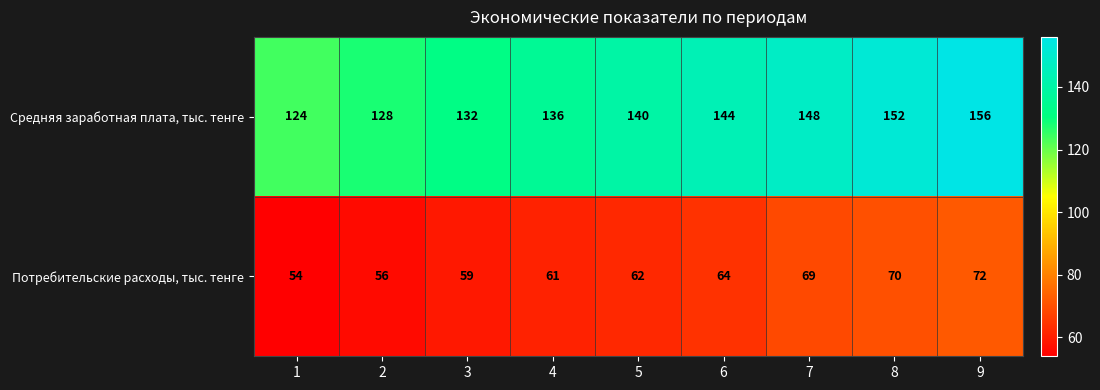

How many Средняя заработная плата, тыс. тенге values are between 132 and 148?

5